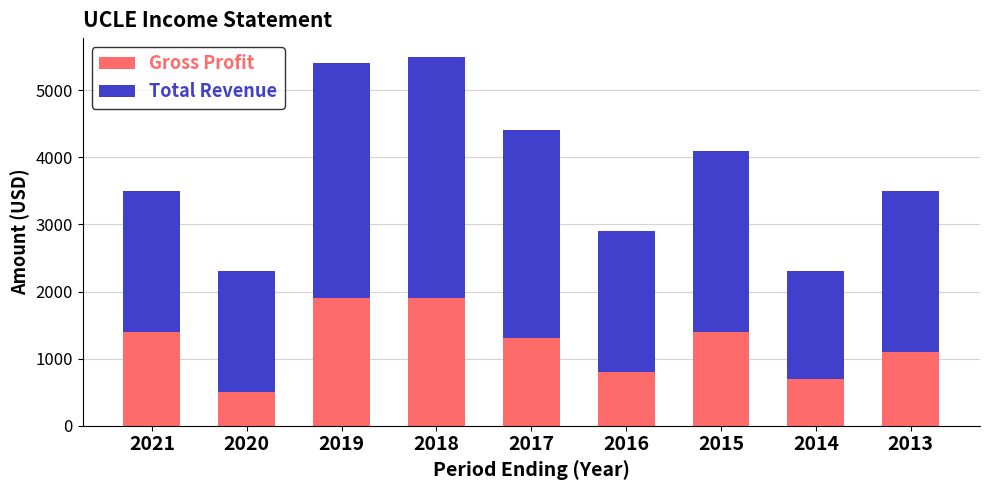

Does the chart contain stacked bars?

Yes